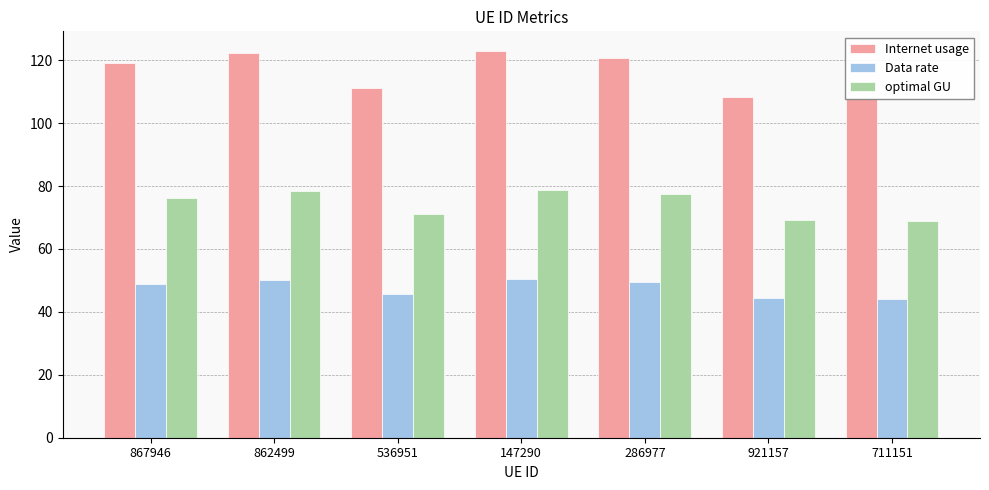

What is the total value across all series at 867946?

244.1